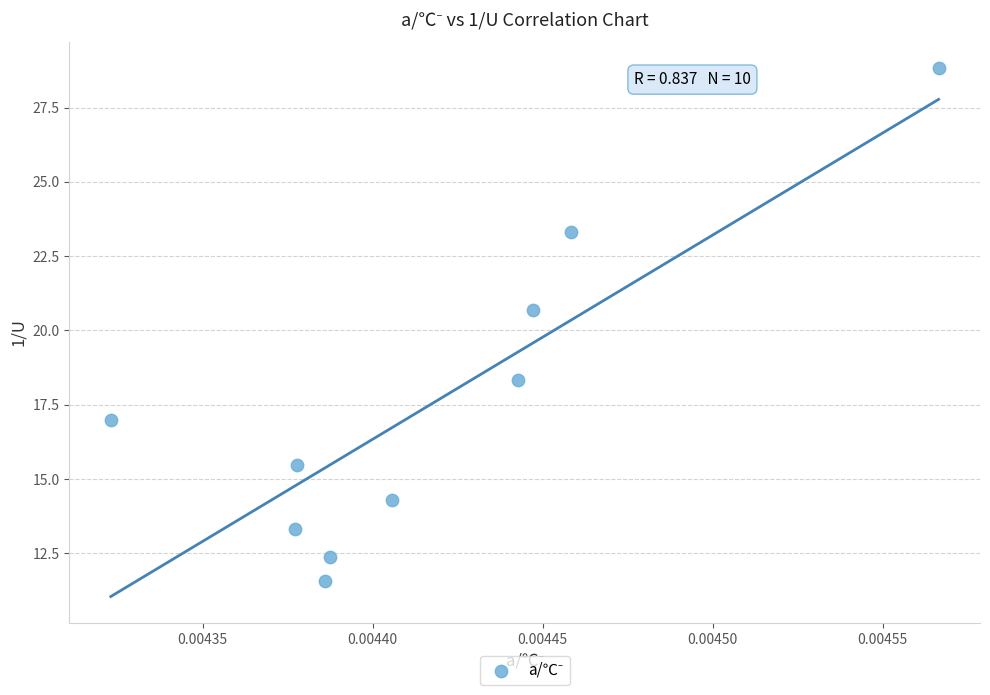

What is the range of Y values (max minus min)?

17.3